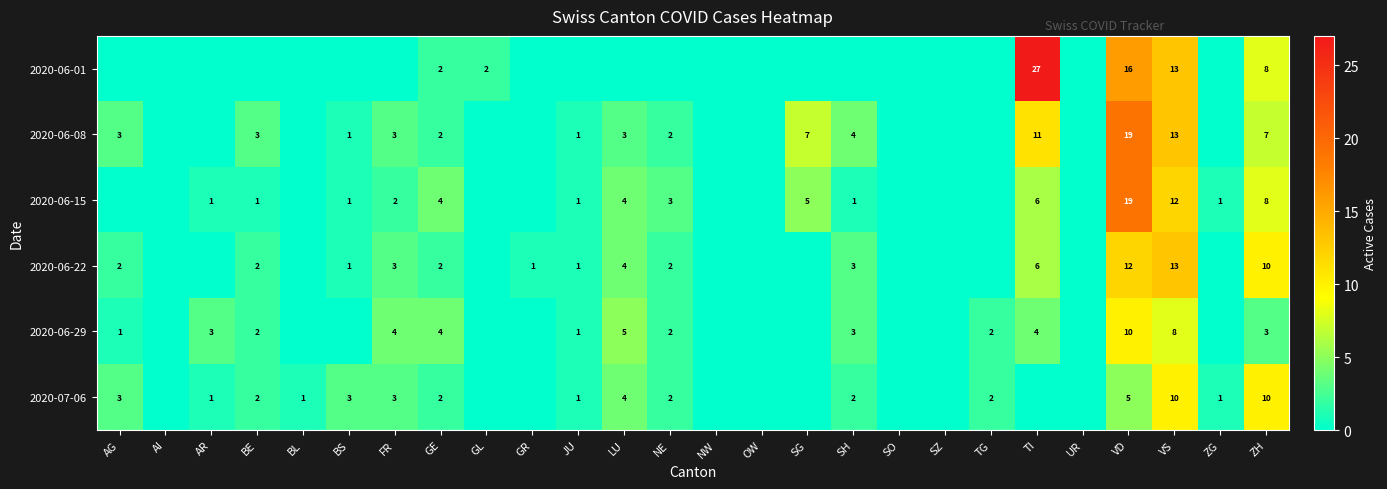

Is it true that 2020-06-01 equals 1 at GE?

False